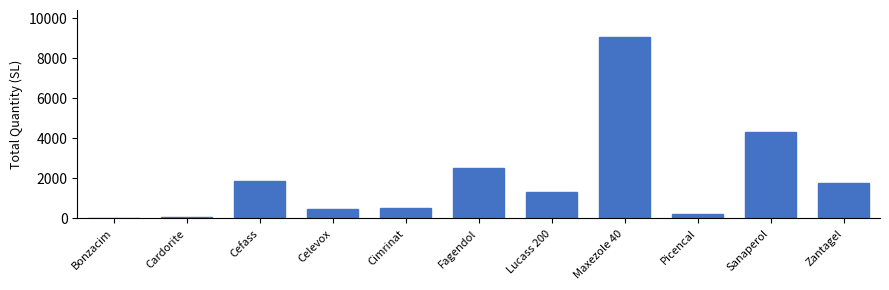

Reading left to right, list all the values displayed in this chart.

Bonzacim=30	Cardorite=90	Cefass=1885	Celevox=462	Cimrinat=521	Fagendol=2527	Lucass 200=1314	Maxezole 40=9049	Picencal=200	Sanaperol=4328	Zantagel=1751